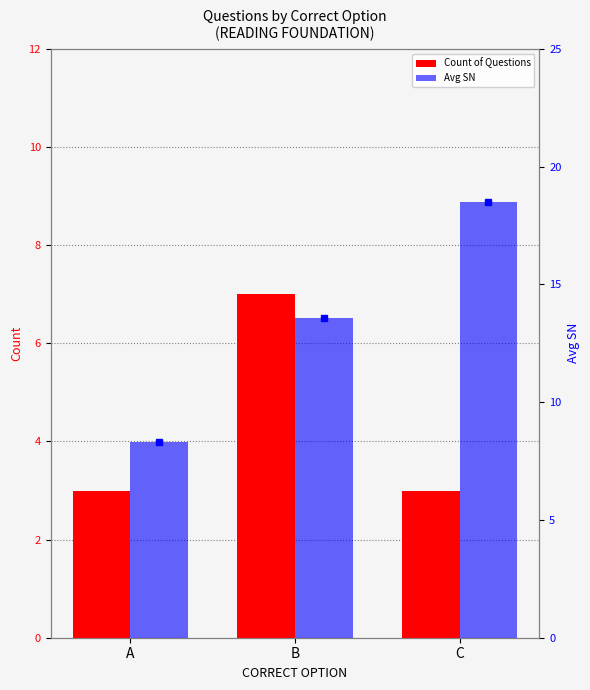

What is the difference between the highest and lowest values at A?

5.3